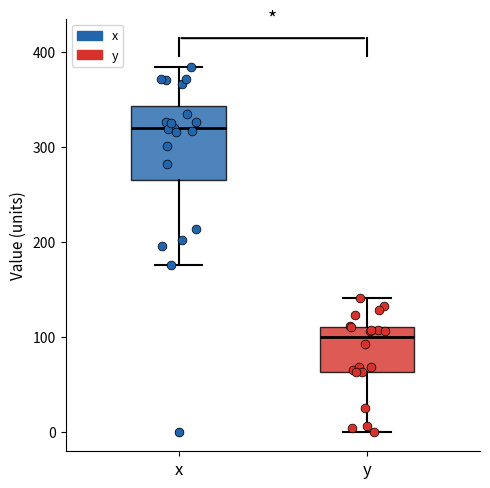

Comparing the boxes themselves (not the whiskers), which one is the tallest?

x